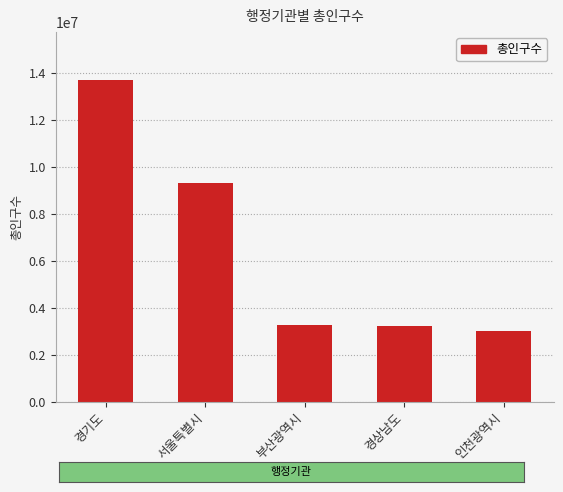

What position from the left is 부산광역시?

3